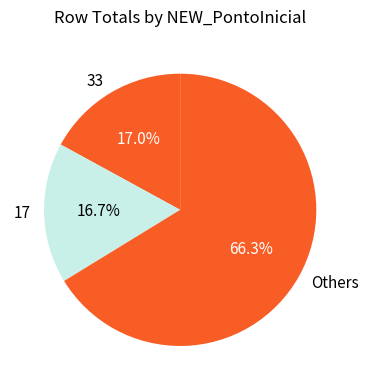

Which slice is the largest?

Others